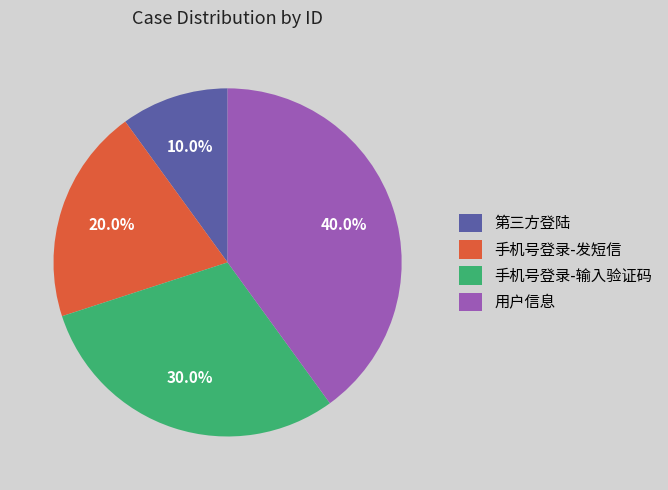

Combined, what portion of the pie is 手机号登录-发短信 and 用户信息?

60.0%